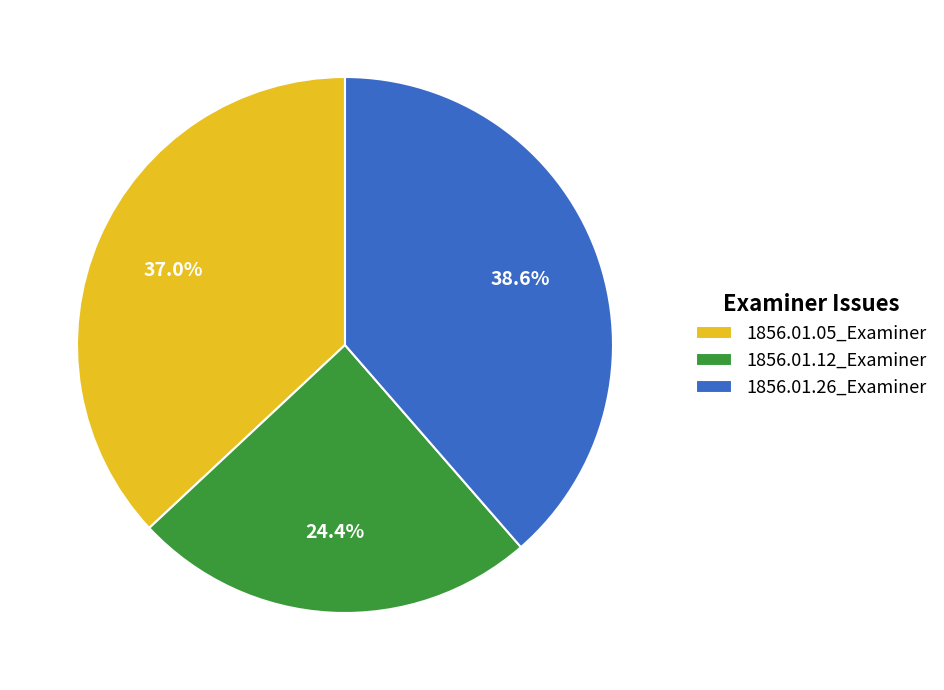

What percentage is the 1856.01.05_Examiner slice, to the nearest percent?

37%